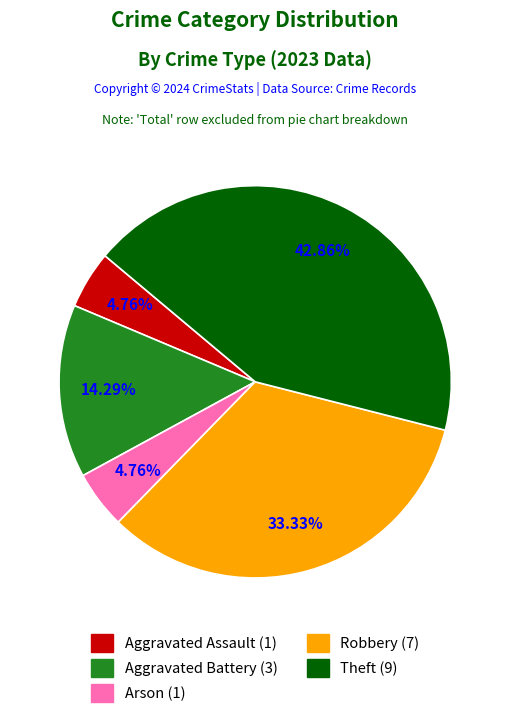

How many segments does this pie chart have?

5